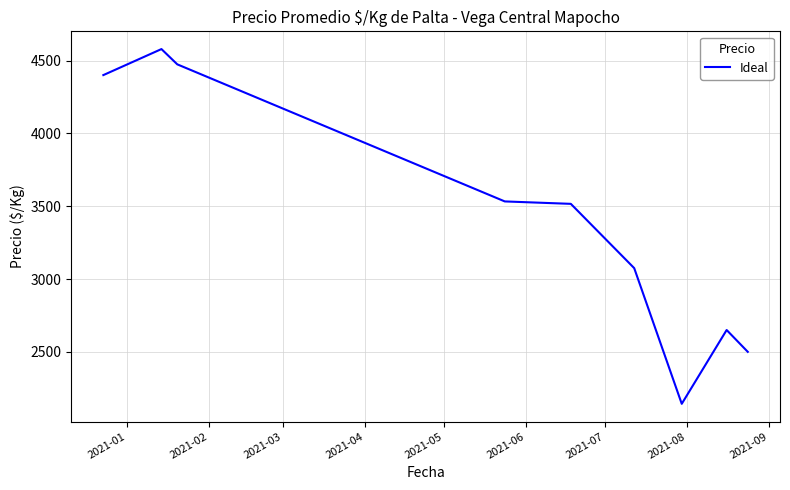

What is the difference between the maximum and minimum values?

2437.1